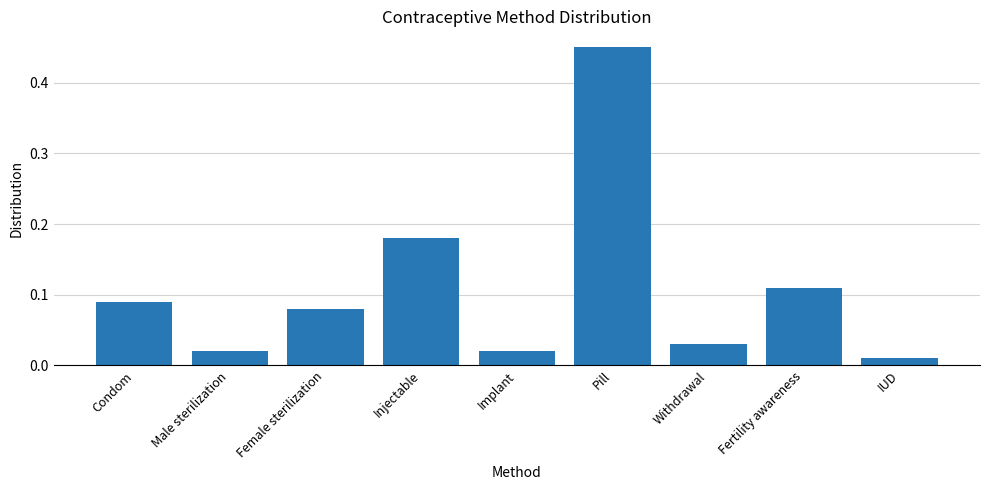

At which label is the value closest to 0?

IUD